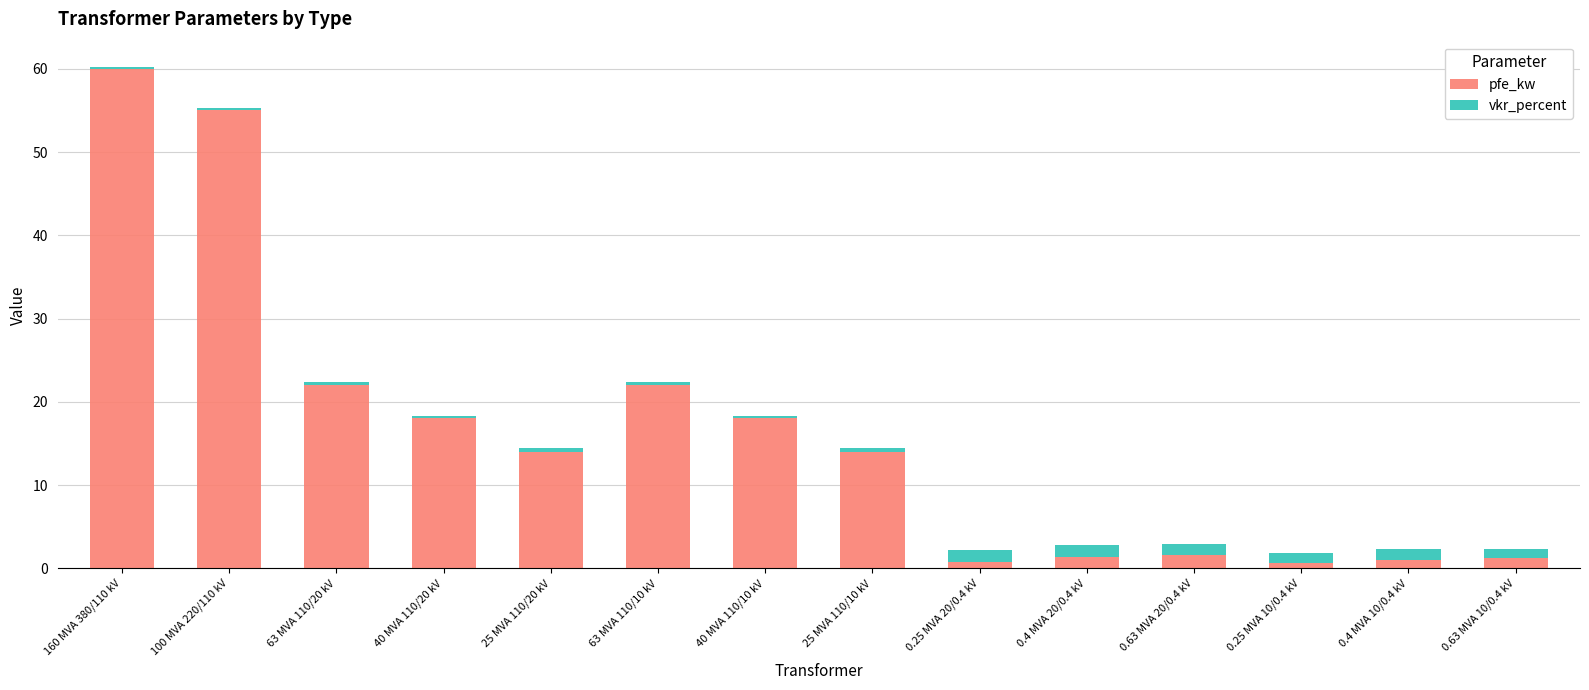

What are all the series names shown in the legend?

pfe_kw, vkr_percent